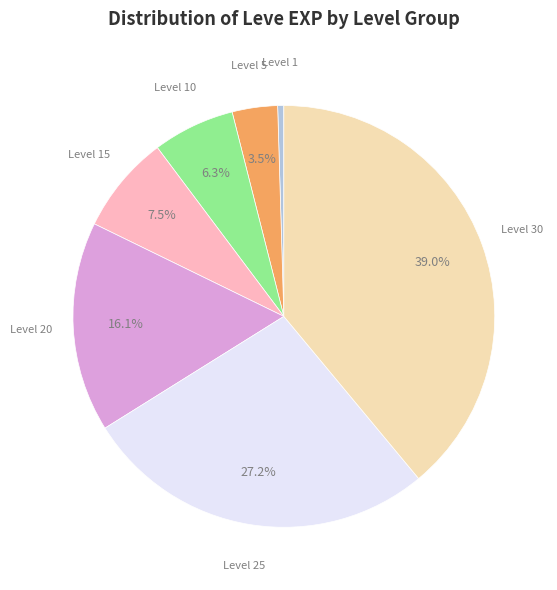

Does any single category account for the majority?

No